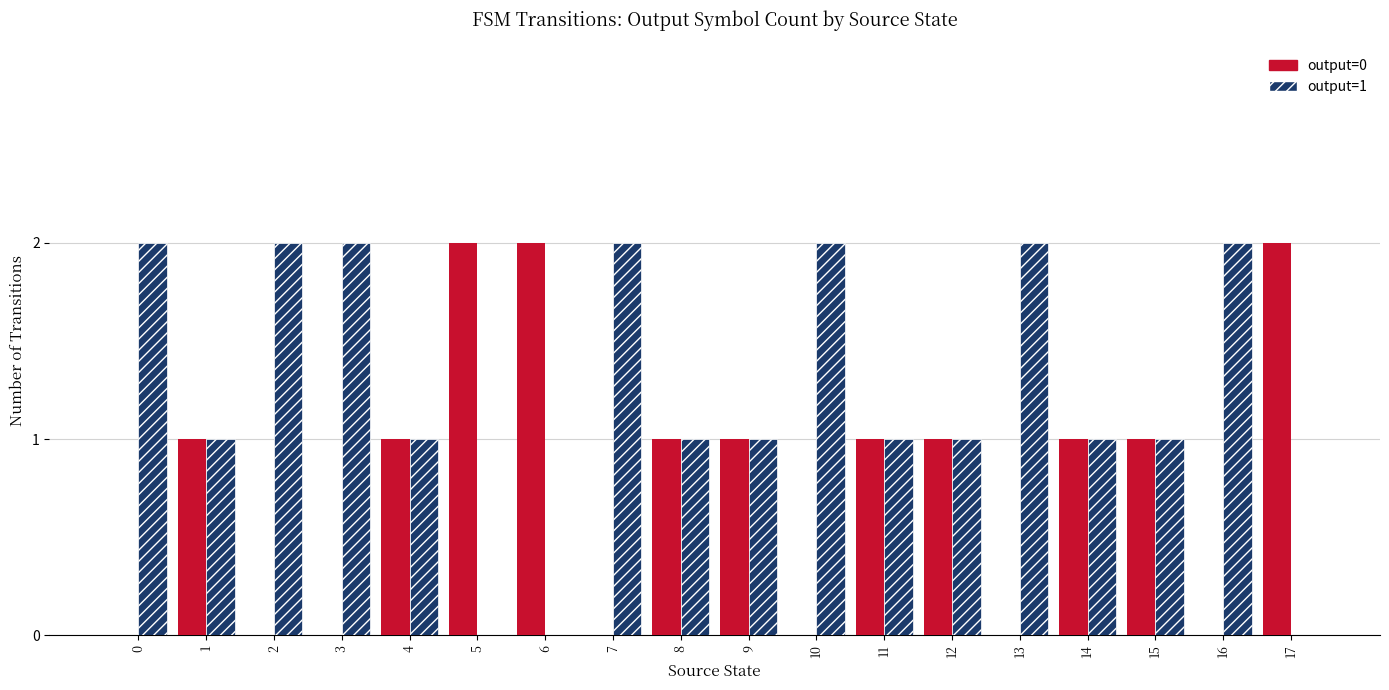

Is the value of output=0 at 5 greater than the value of output=1 at 5?

Yes